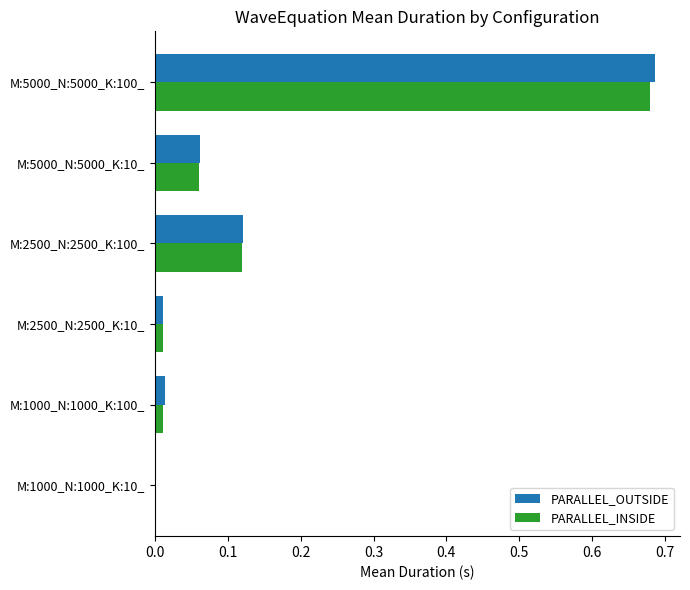

Which category has the highest value across all series?

M:5000_N:5000_K:100_